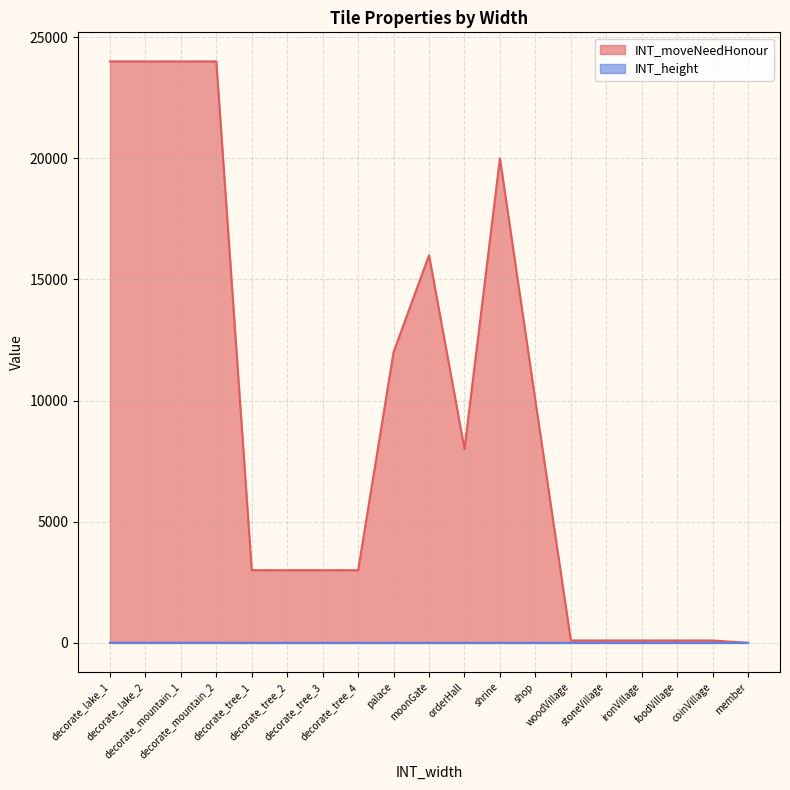

Which series has the widest spread of values?

INT_moveNeedHonour